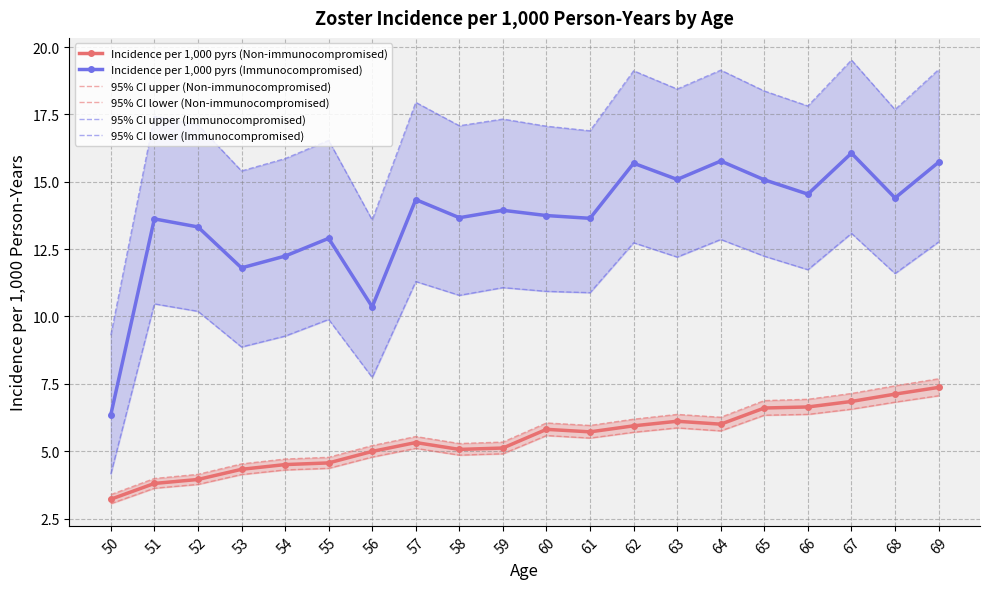

List the labels in order of 95% CI upper (Non-immunocompromised) value, largest first.

69, 68, 67, 66, 65, 63, 64, 62, 60, 61, 57, 59, 58, 56, 55, 54, 53, 52, 51, 50